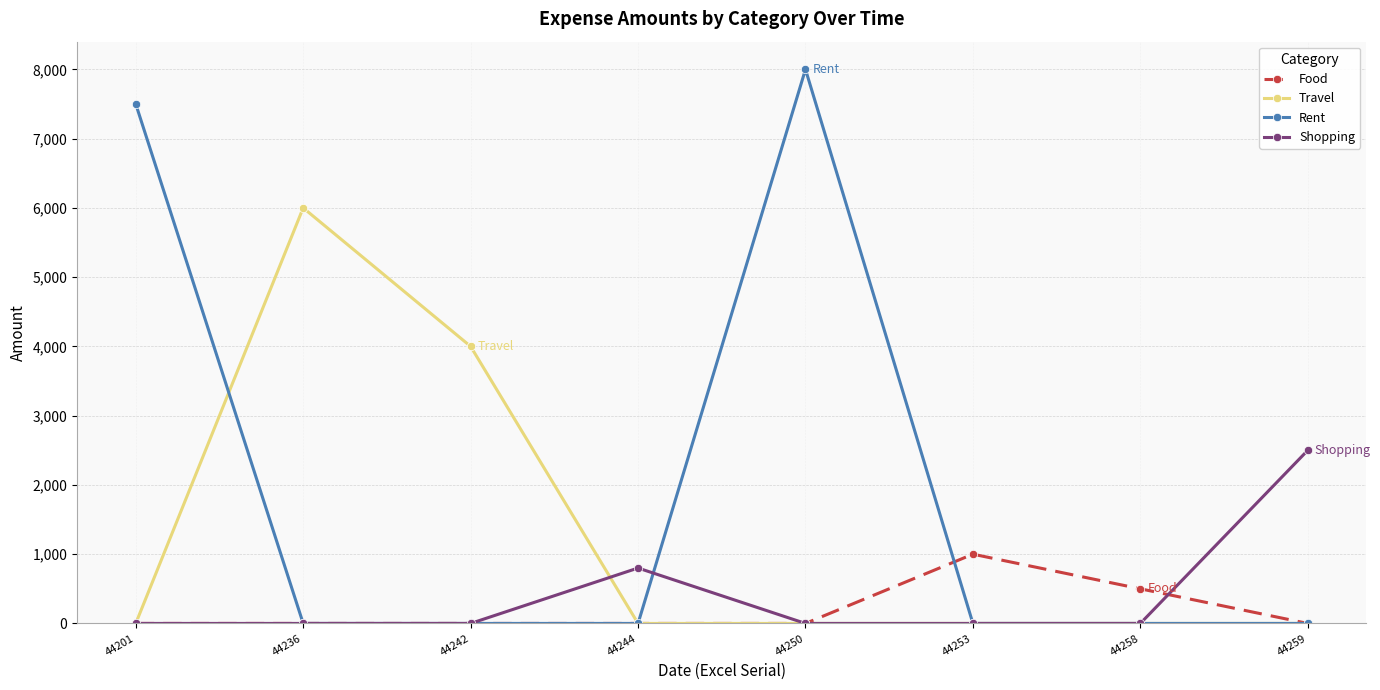

How many values in the Rent series exceed 0?

2